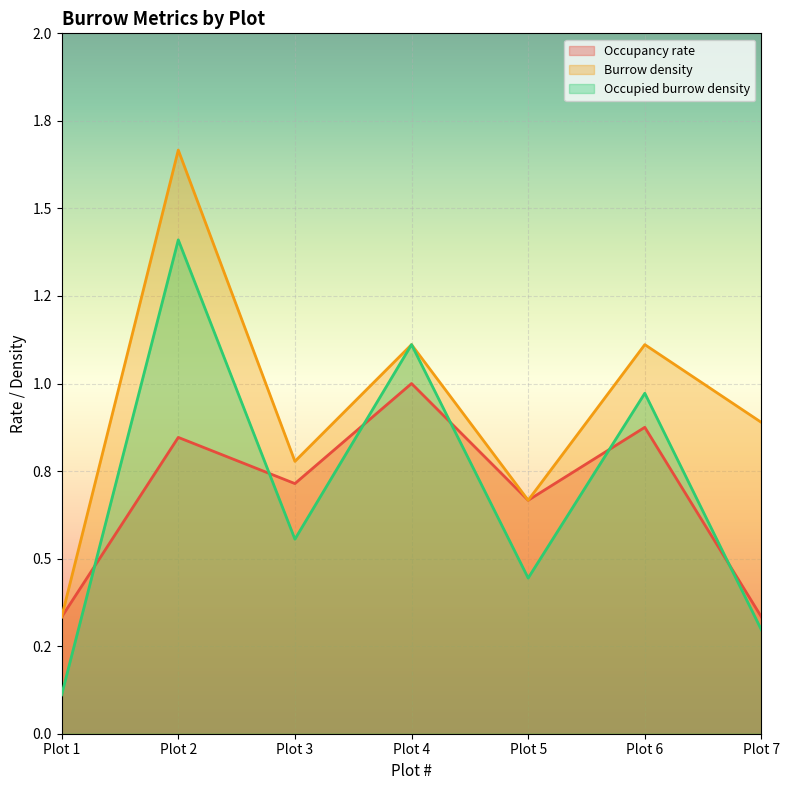

What is the value of the Burrow density point at the 5th from the left?

0.7